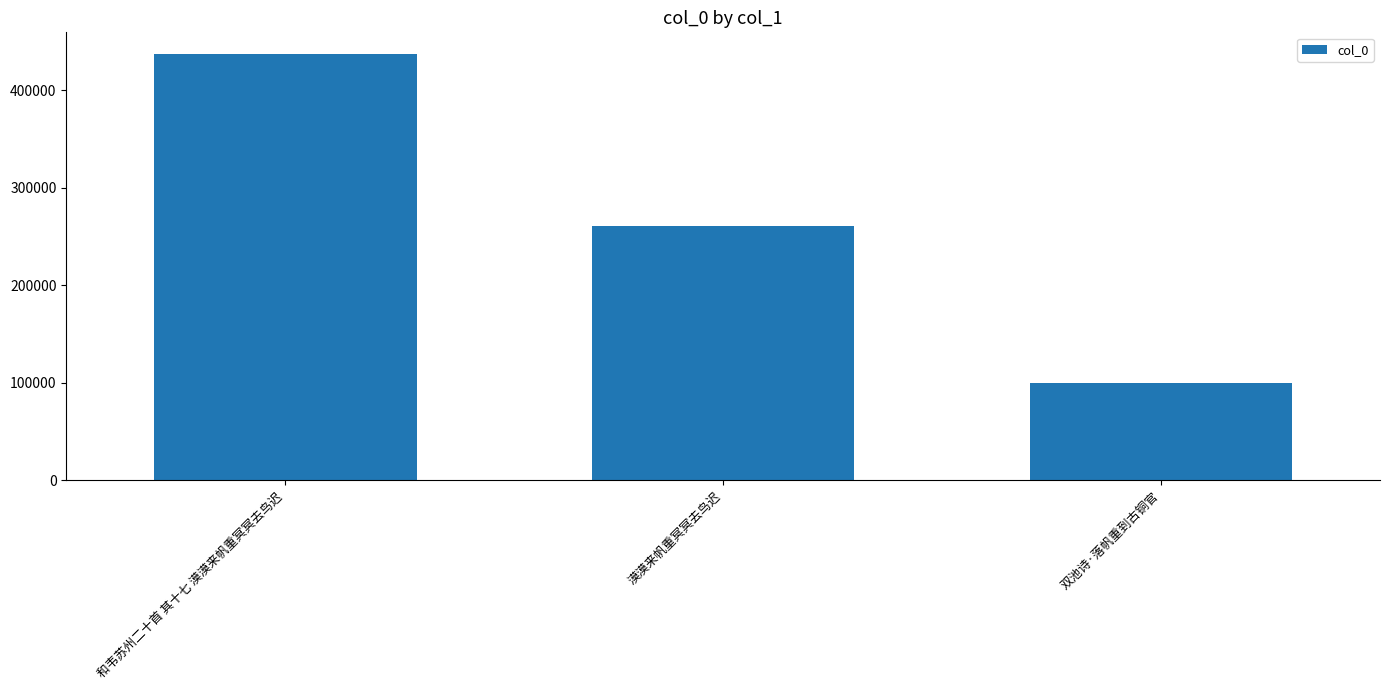

List the labels in order of value, largest first.

和韦苏州二十首 其十七 漠漠来帆重冥冥去鸟迟, 漠漠来帆重冥冥去鸟迟, 双池诗·落帆重到古铜官